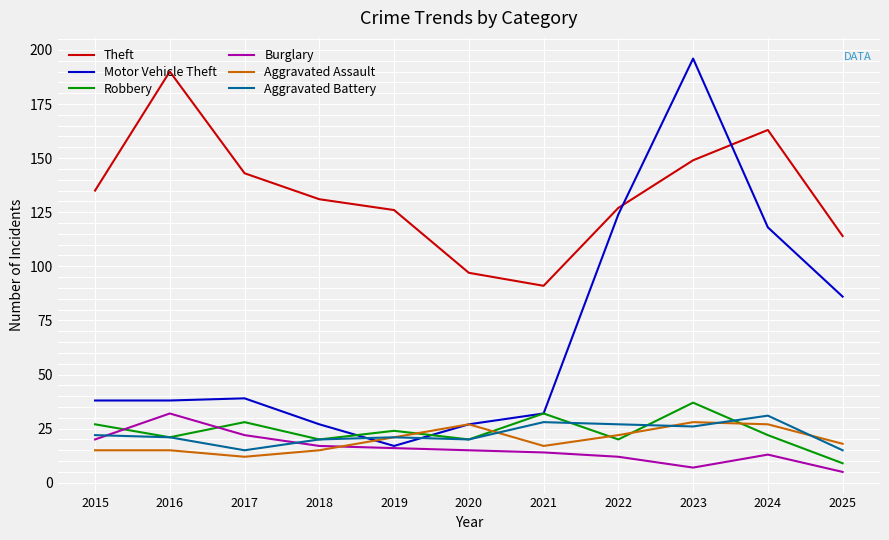

At how many categories does at least one series exceed 191?

1